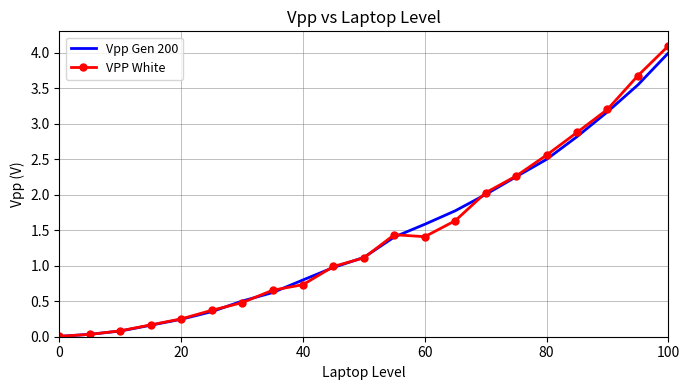

What is the highest value of the Vpp Gen 200 series?

4.0